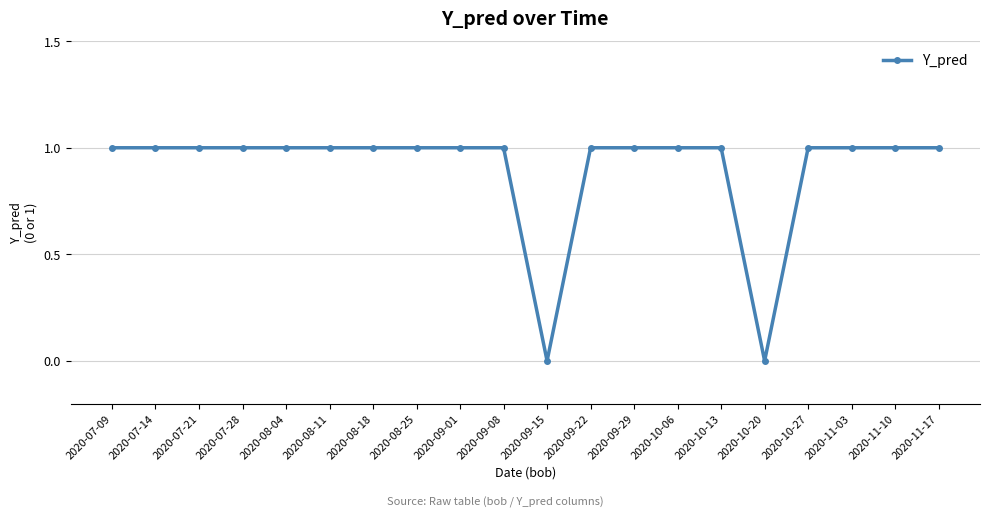

What is the label of the 7th point from the left?

2020-08-18